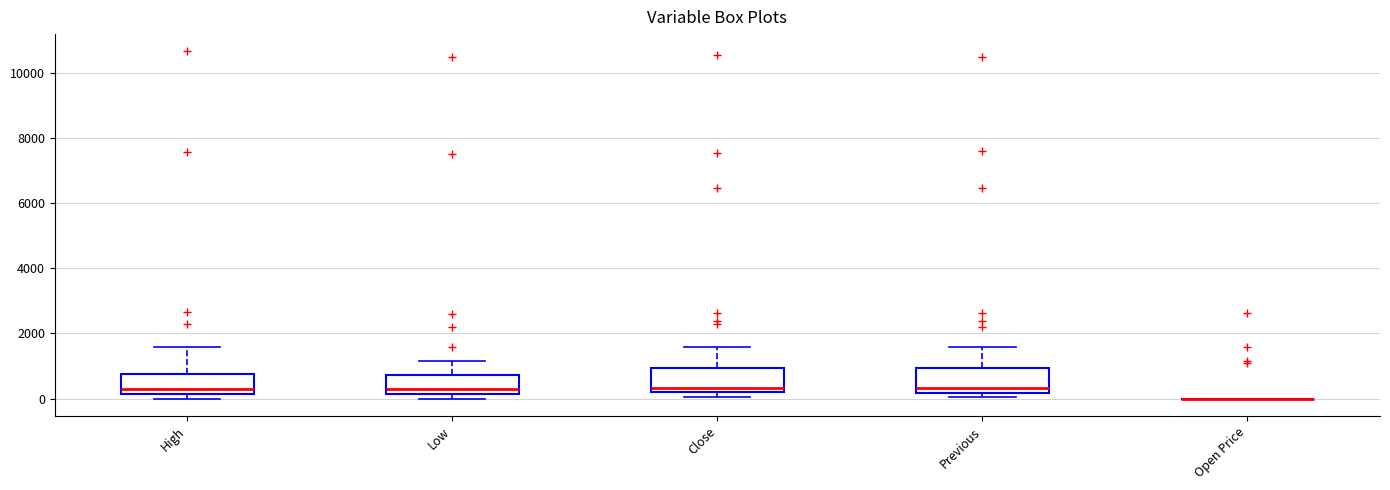

Reading left to right, read every box against the y-axis: the position of its median line, the range the box covers, and the ends of its whiskers. The values are not printed on the chart, so give them approximately, as read against the axis.

High: median 200 (just above the box's lower edge), box 200 to 800, whiskers 0 to 1600
Low: median 200 (just above the box's lower edge), box 200 to 800, whiskers 0 to 1200
Close: median 400, box 200 to 1000, whiskers 0 to 1600
Previous: median 400, box 200 to 1000, whiskers 0 to 1600
Open Price: box collapsed to a line at 0, whiskers 0 to 0